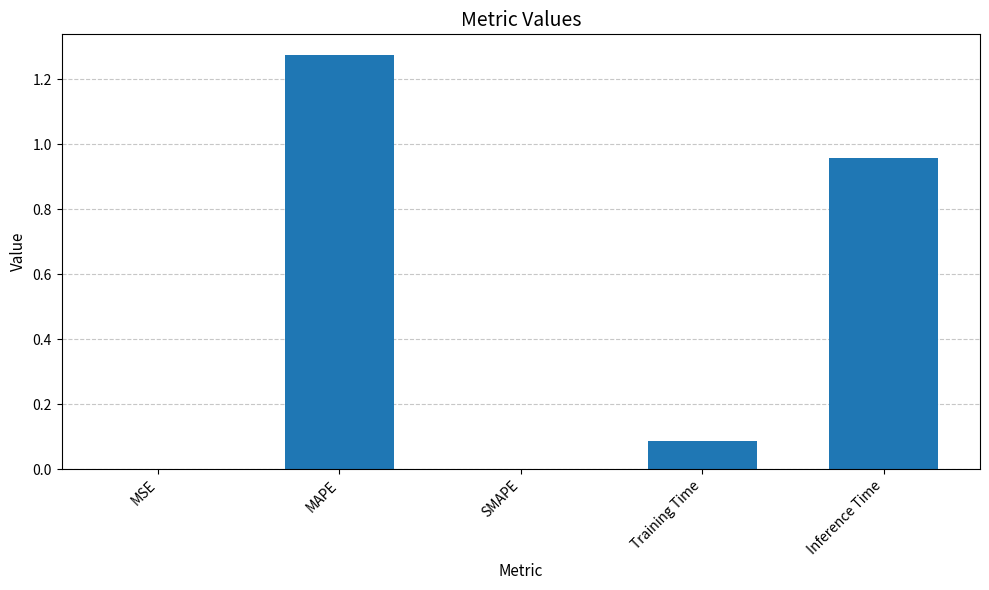

What is the change in value from SMAPE to Inference Time?

+1.0